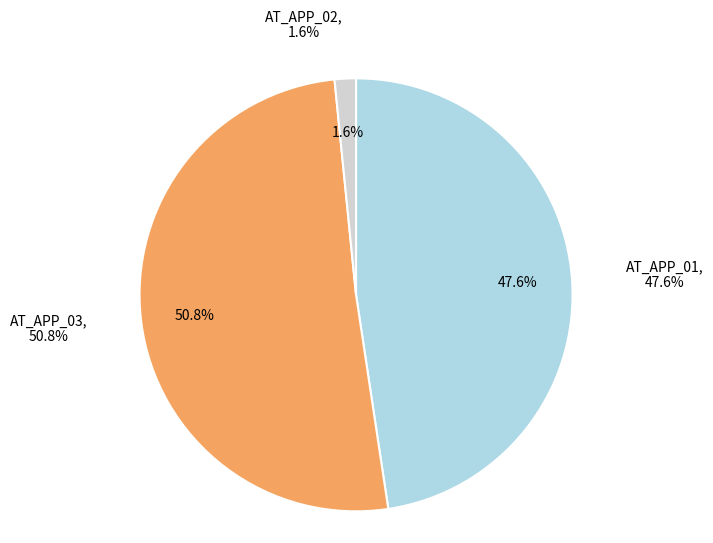

Rank the categories by value from lowest to highest.

AT_APP_02, AT_APP_01, AT_APP_03